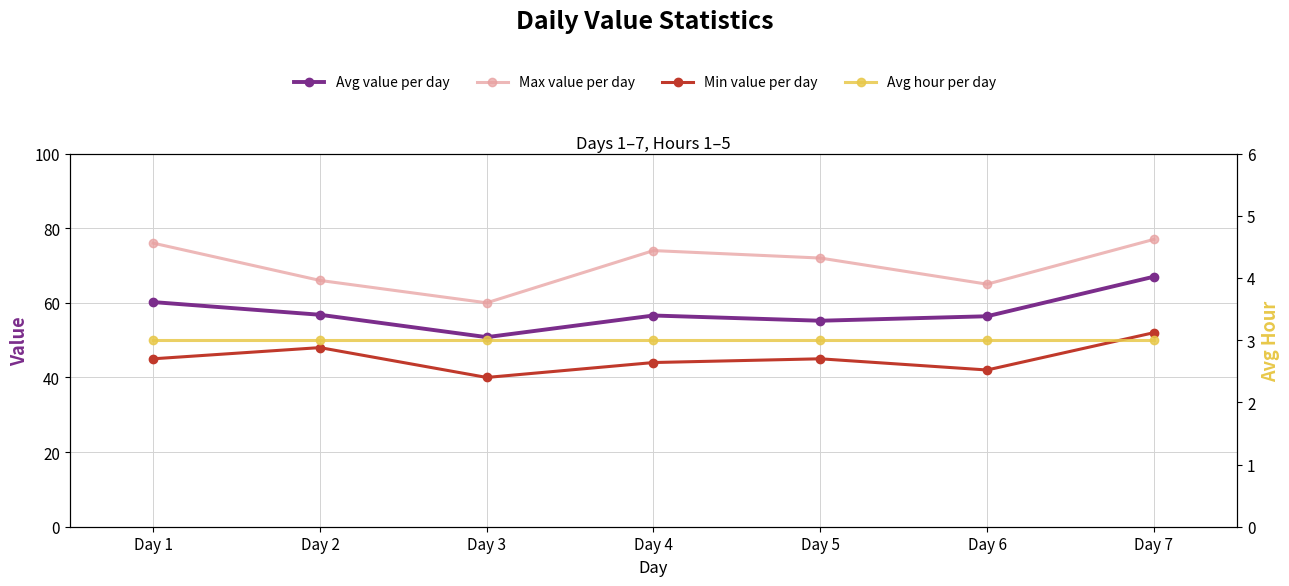

How many distinct data groups are displayed?

4